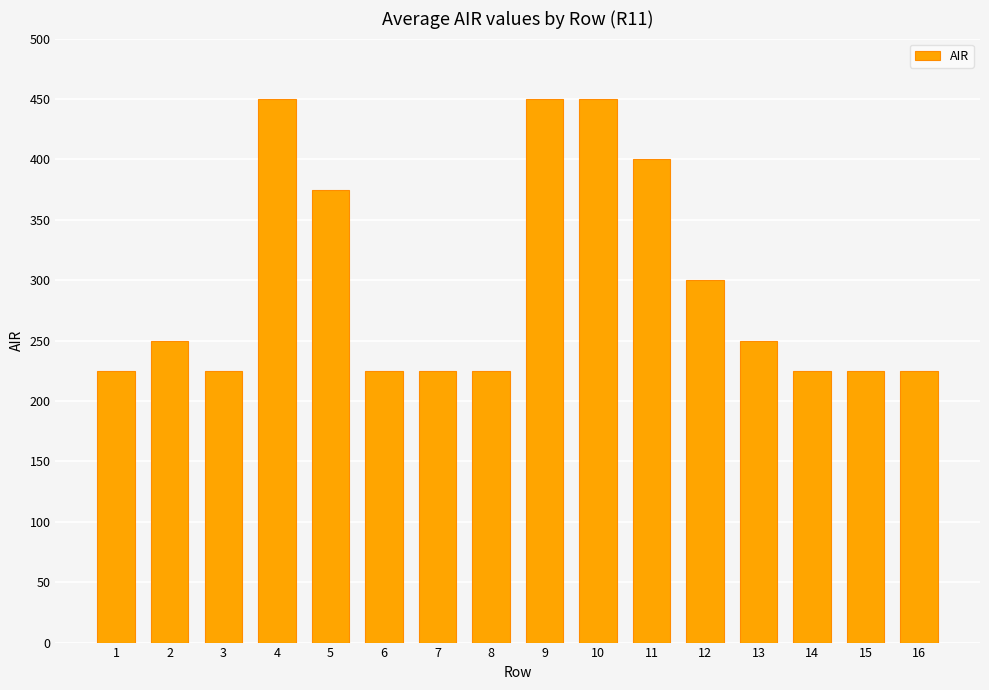

What is the value of the 10th bar from the left?

450